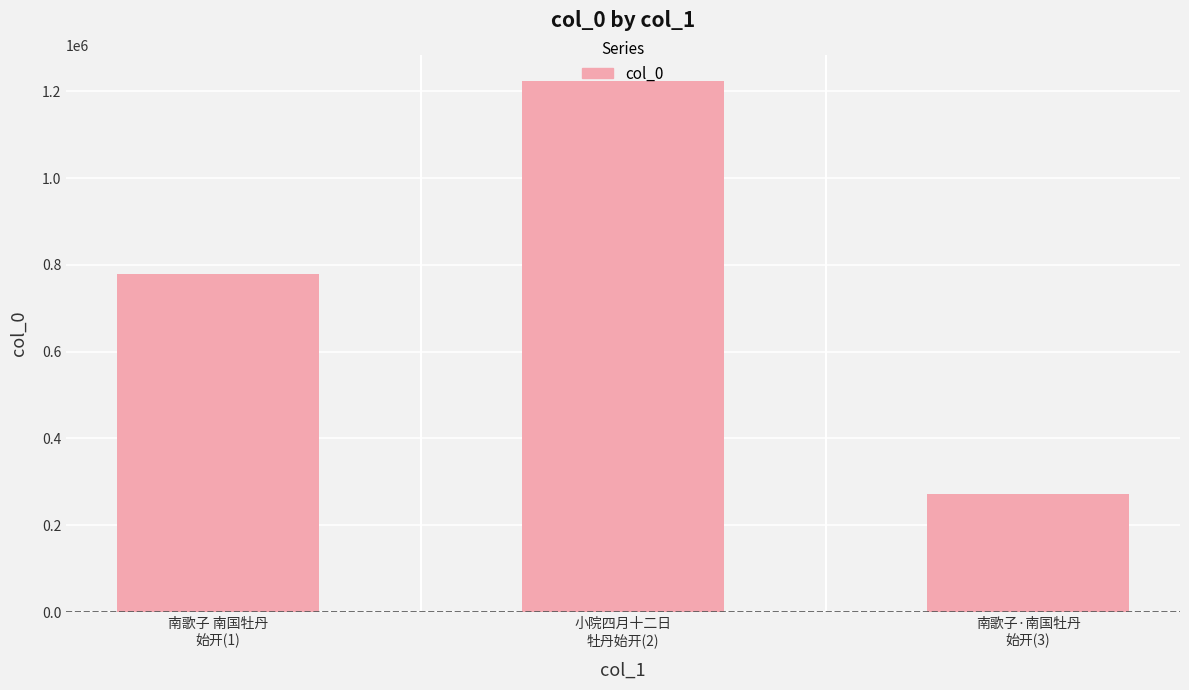

What is the average value?

757467